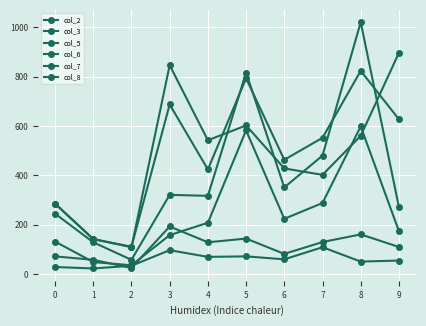

Is this an area chart (filled region under the line)?

No